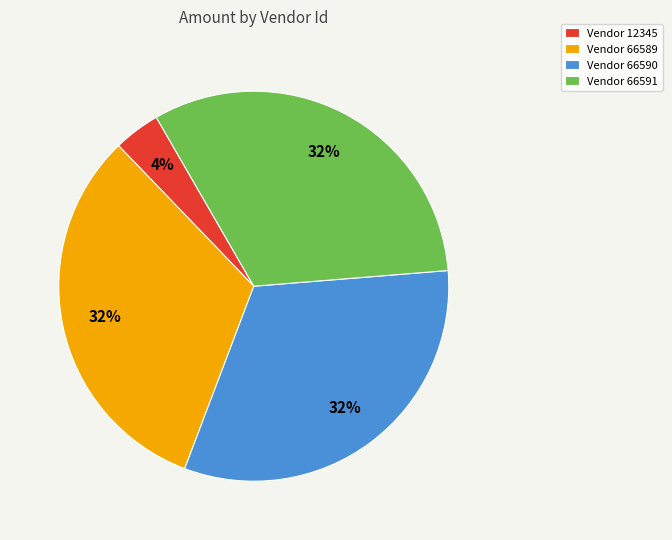

Which has a higher value, Vendor 66591 or Vendor 12345?

Vendor 66591